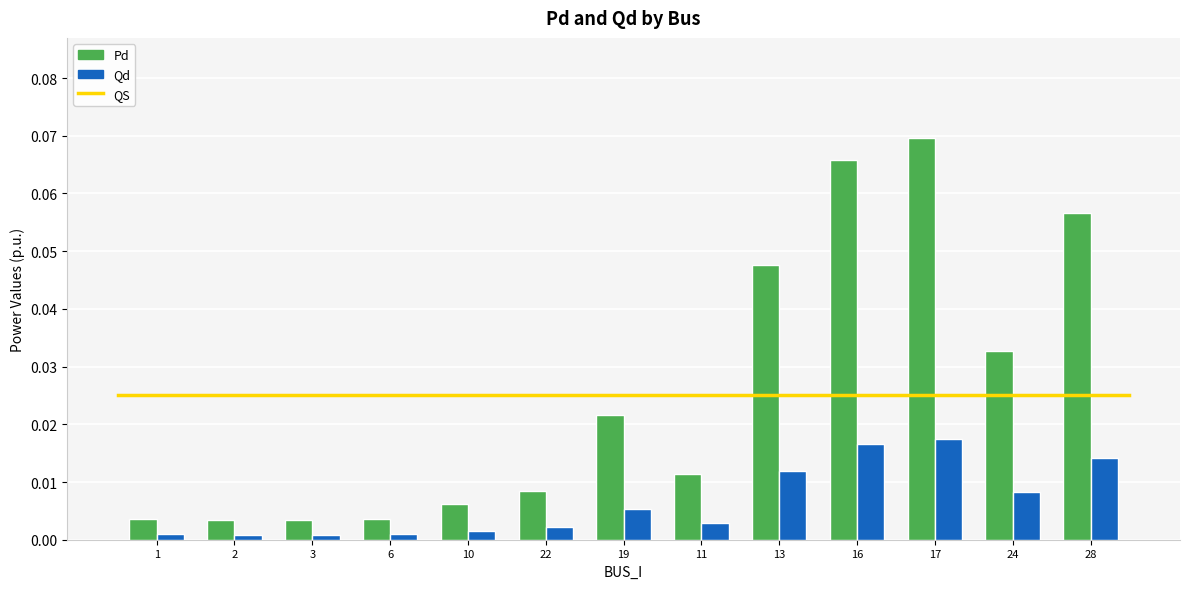

What is the sum of all Pd values?

0.3